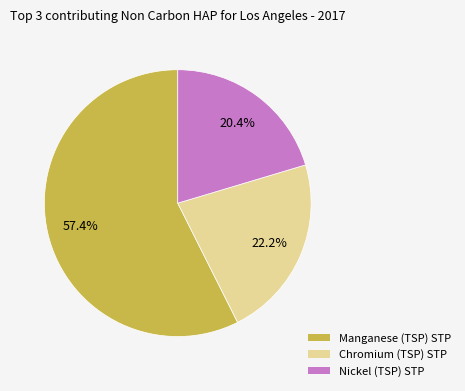

What is the majority slice?

Manganese (TSP) STP